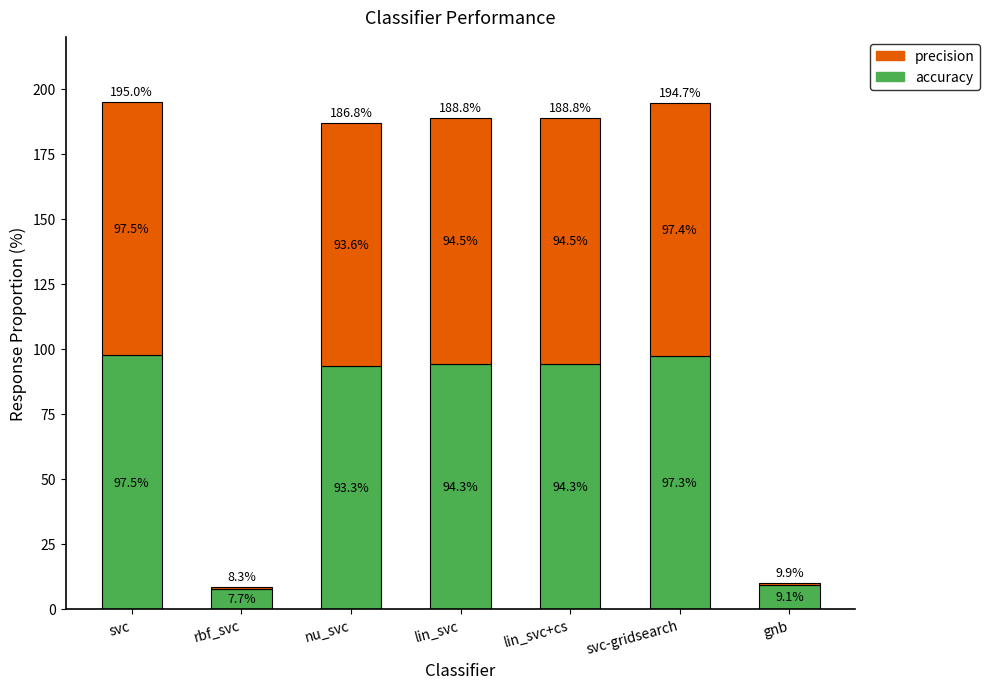

What is the highest value of the accuracy series?

97.5